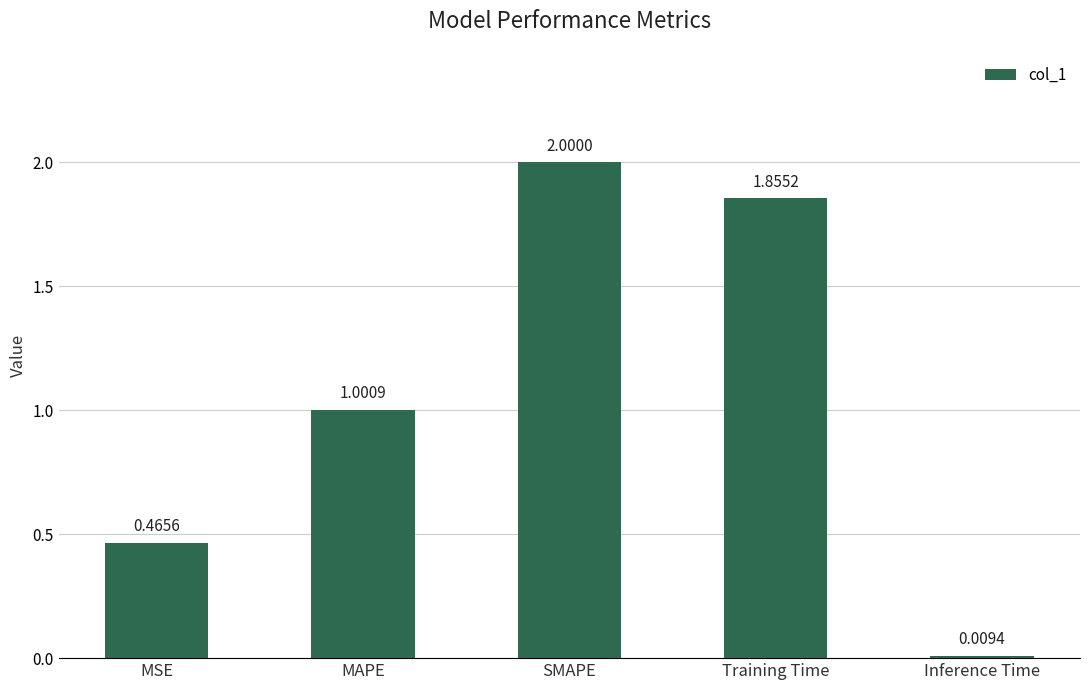

Which has a higher value, Training Time or Inference Time?

Training Time